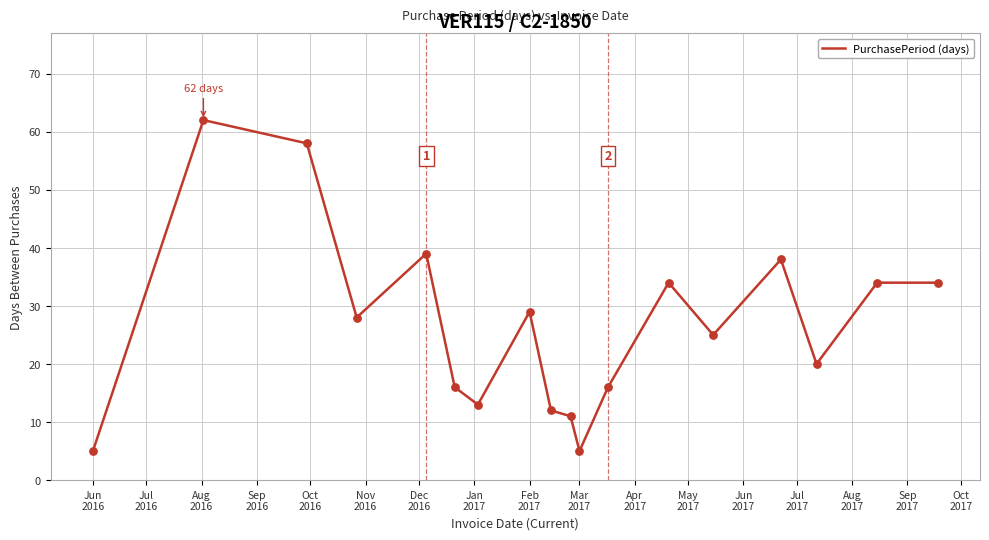

What is the greatest value displayed?

62